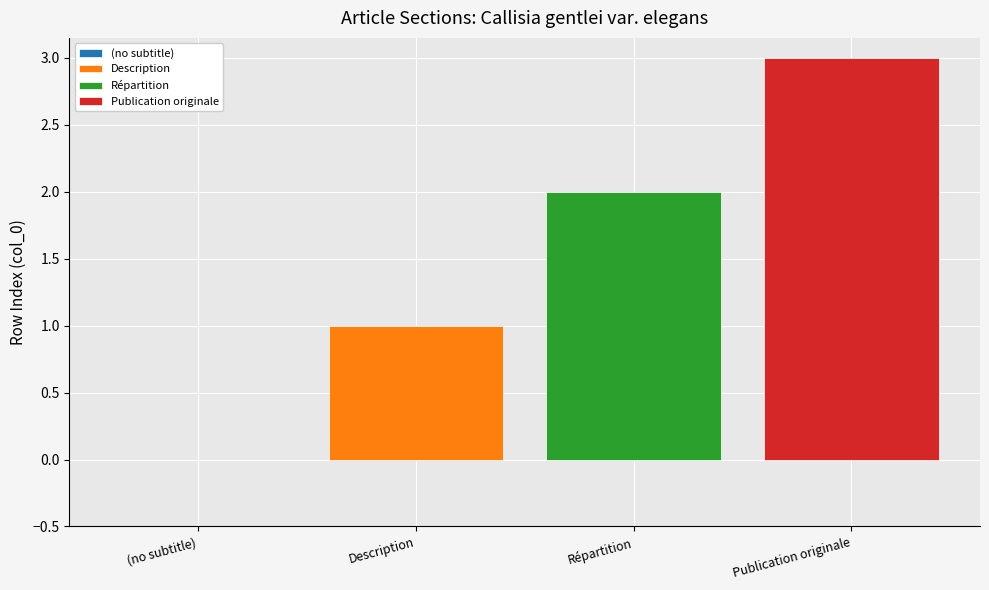

What is the approximate value of Publication originale at Répartition?

3